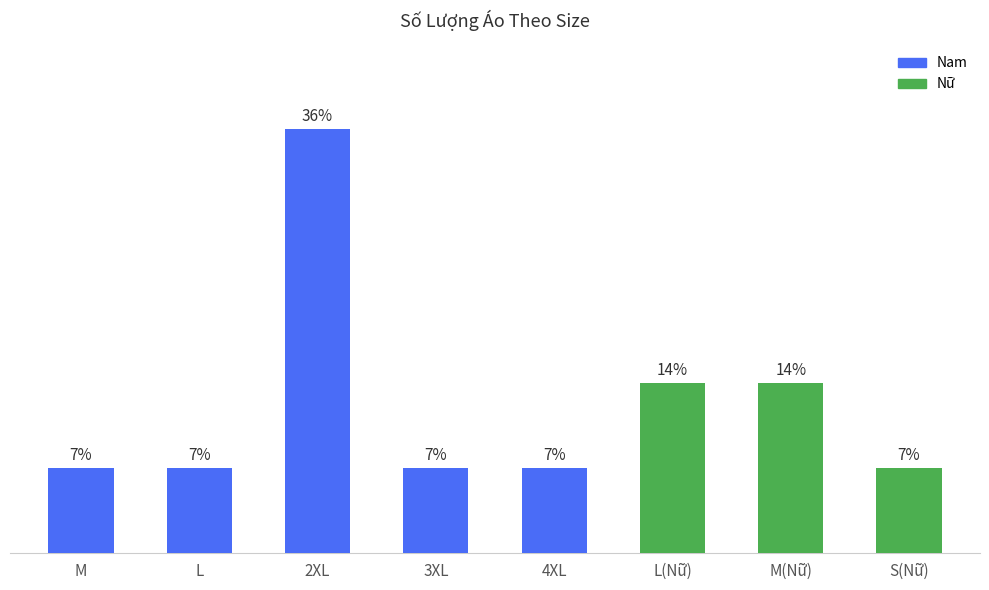

At which category does the chart reach its minimum across all series?

M